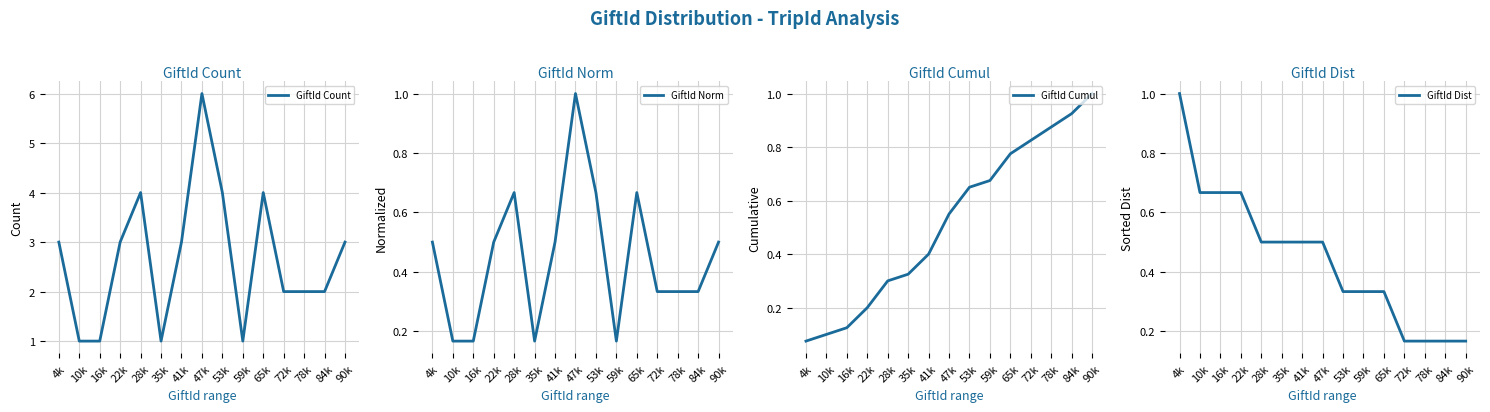

The value of GiftId Count at 53k is 4.0. True or false?

True